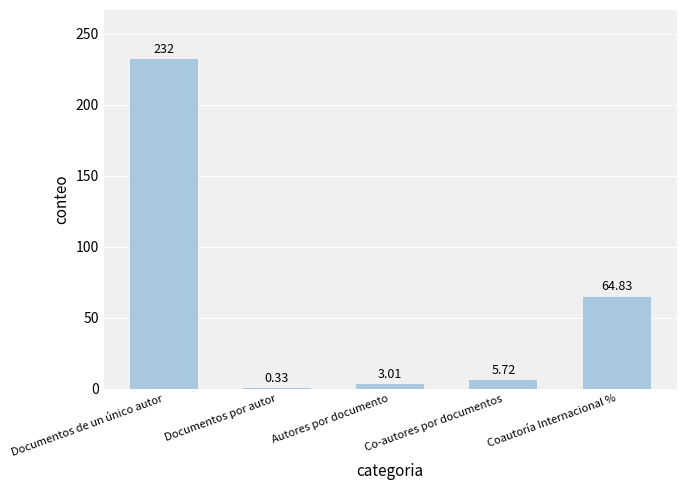

Which has a higher value, Documentos de un único autor or Co-autores por documentos?

Documentos de un único autor